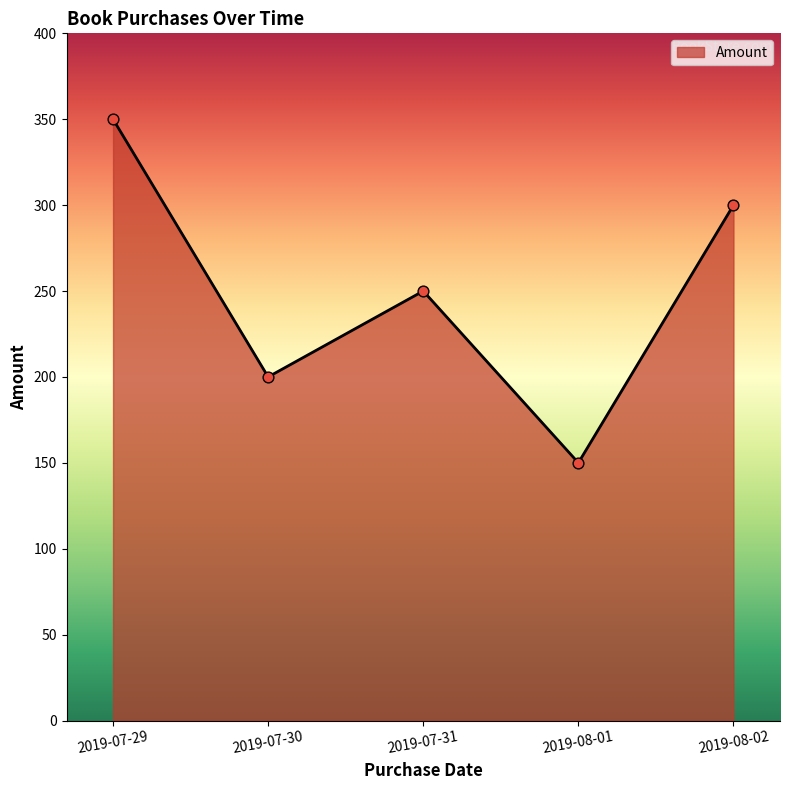

What is the change in value from 2019-07-29 to 2019-08-02?

-50